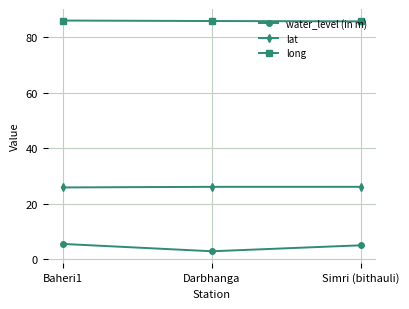

What is the average value of the long series?

85.9